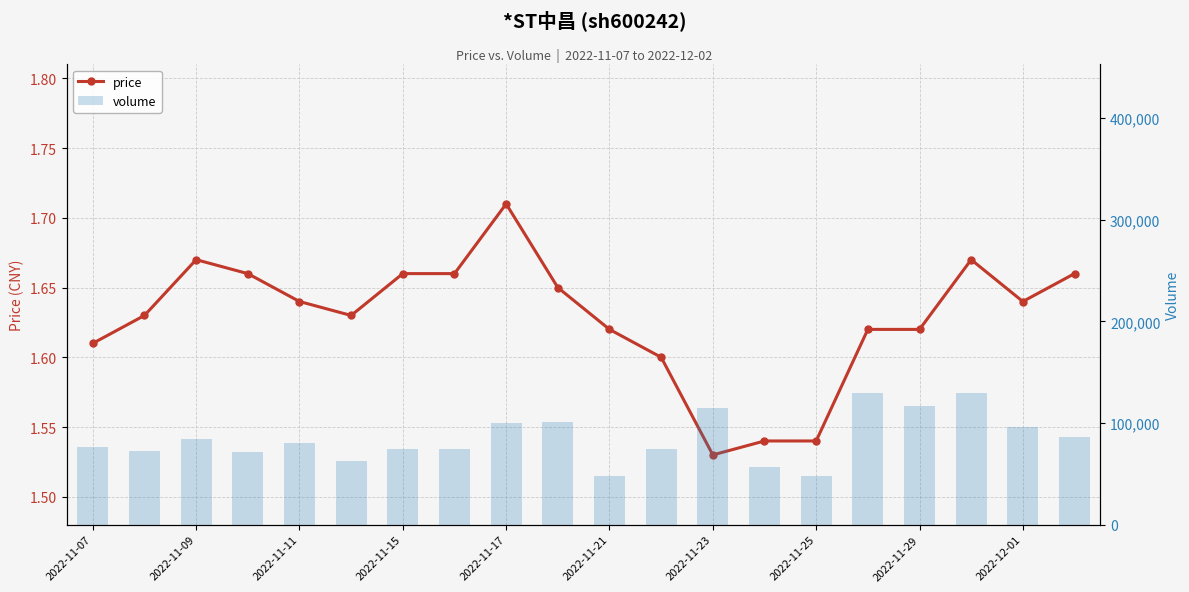

Between 2022-11-07 and 2022-11-11, which is larger?

2022-11-11